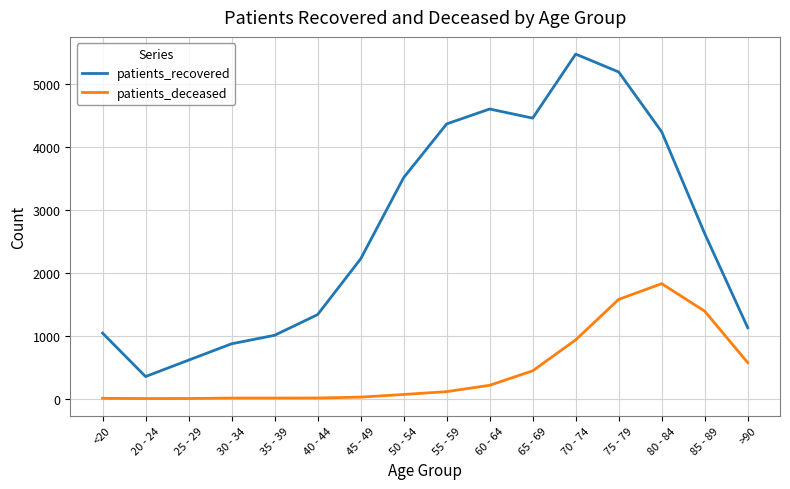

True or false: patients_recovered has a value of 4242 at 80 - 84.

True